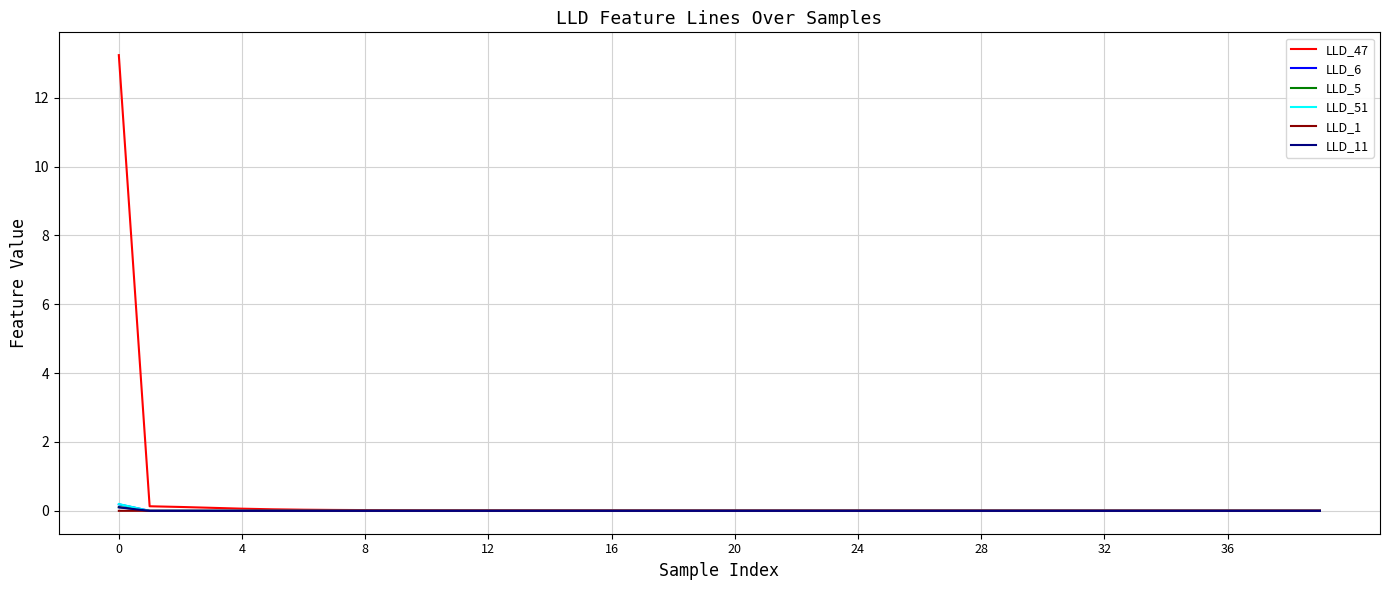

Which series has the largest range (max minus min)?

LLD_47